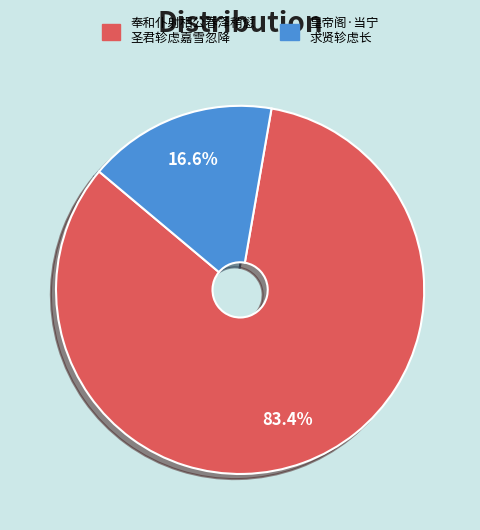

Is there a majority slice in this chart?

Yes